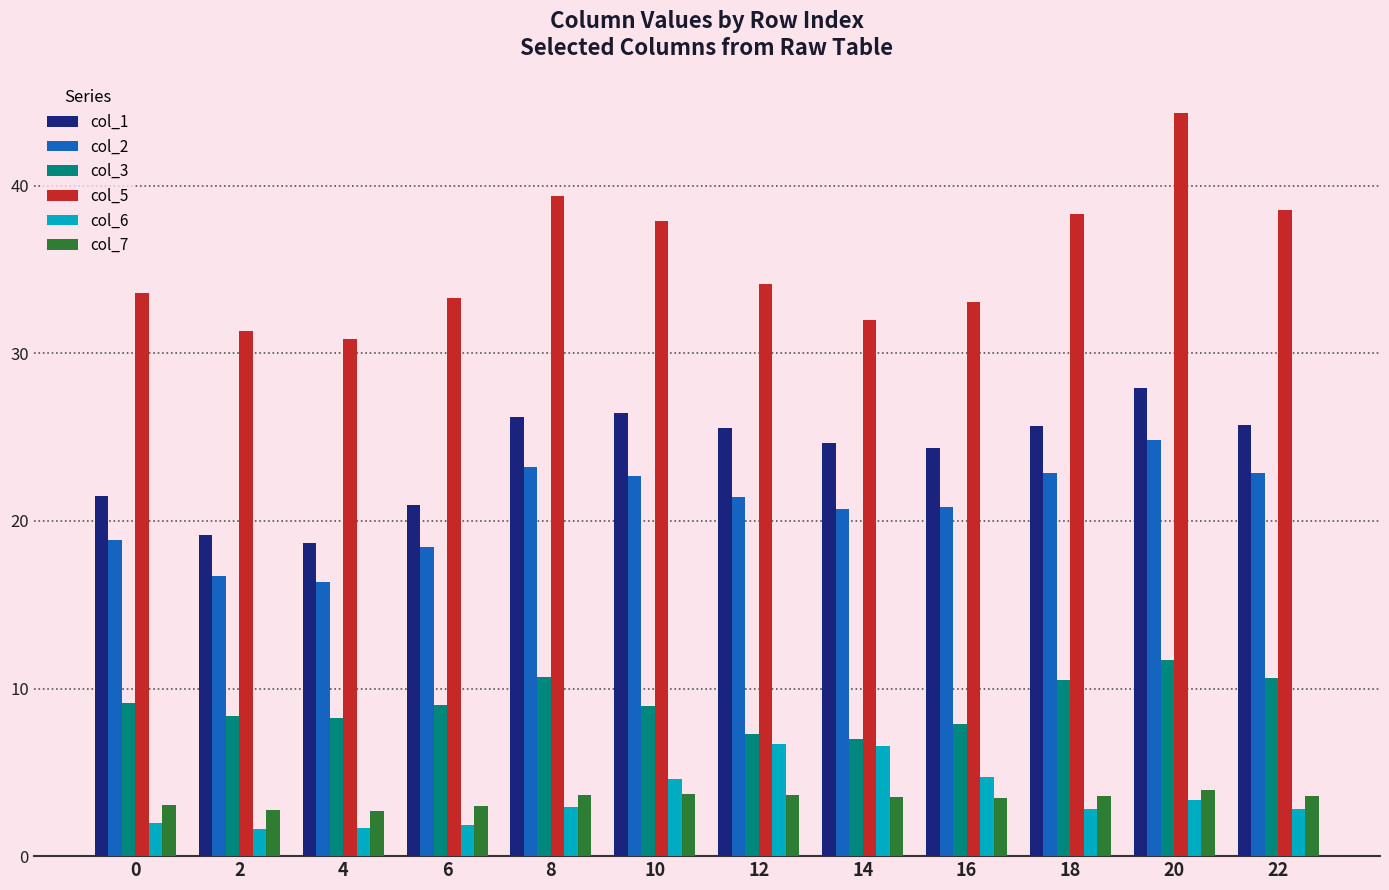

Which series has the largest total across all categories?

col_5